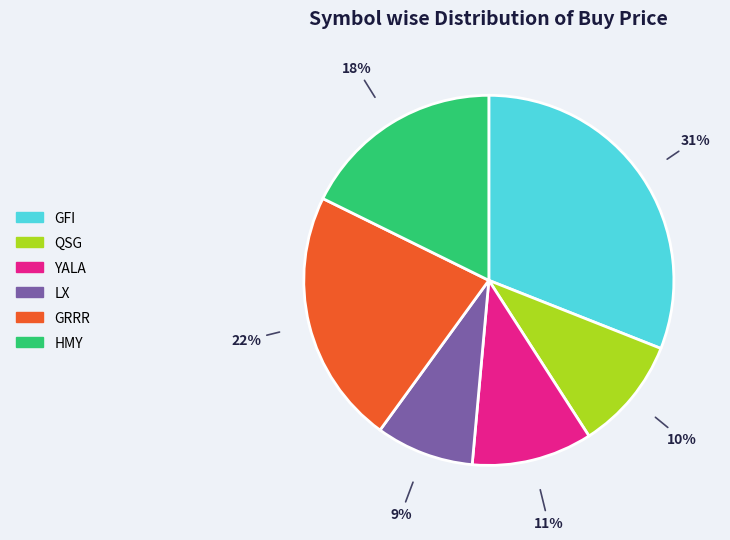

Count the number of slices in the pie.

6